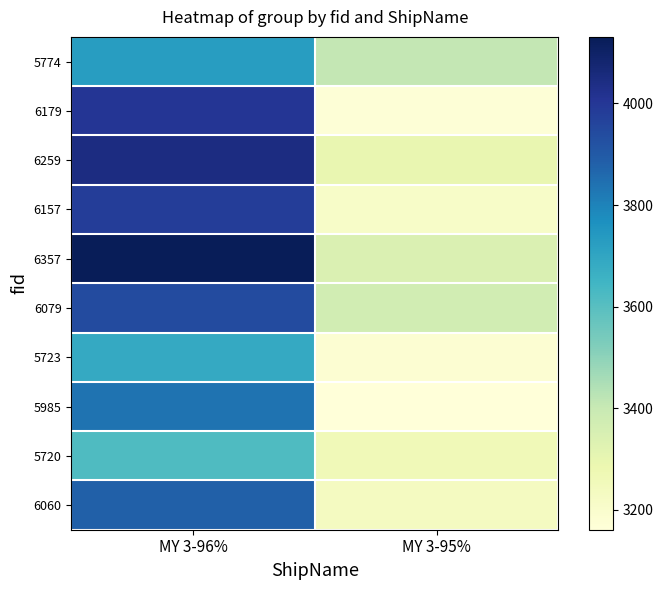

Count the 5723 values in the range 3181 to 3686.

2